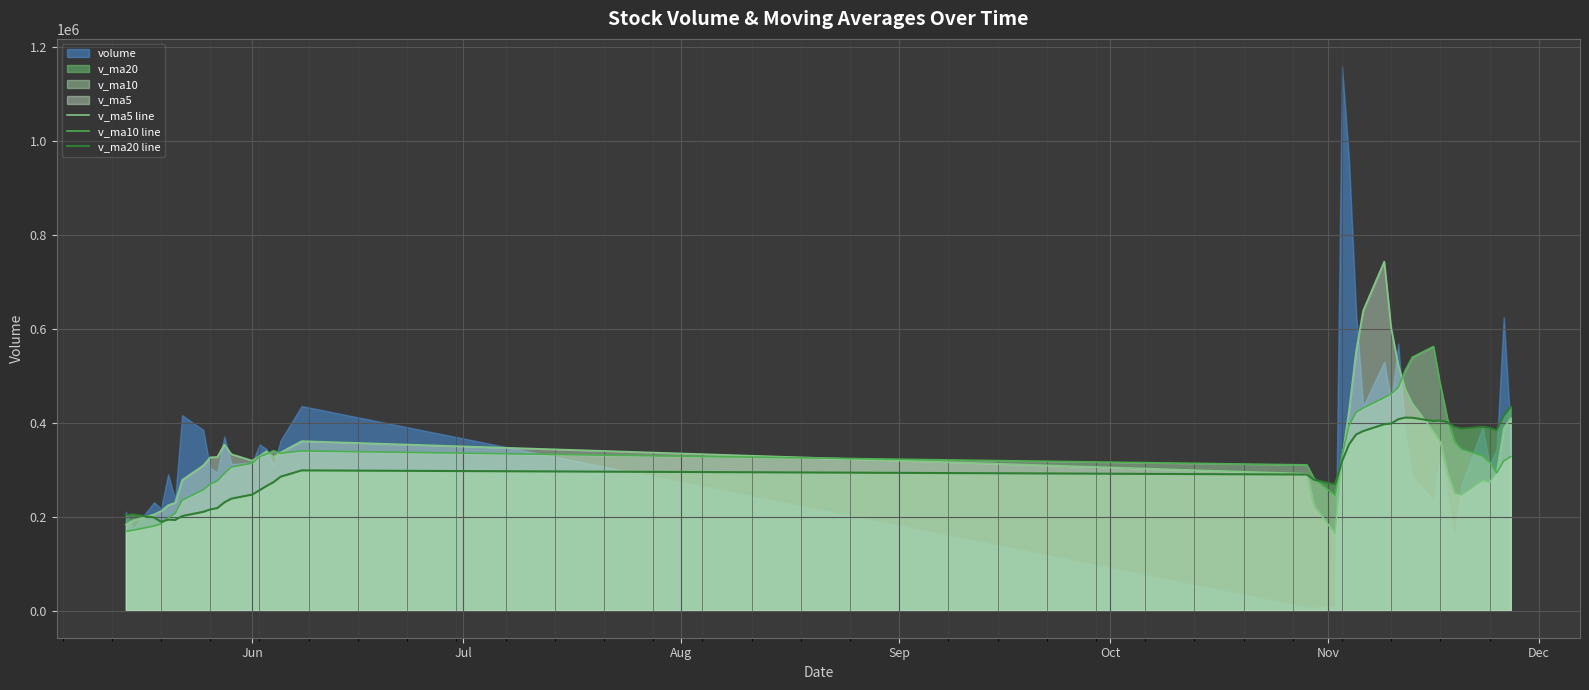

What is the highest value of the v_ma10 line series?

561764.7